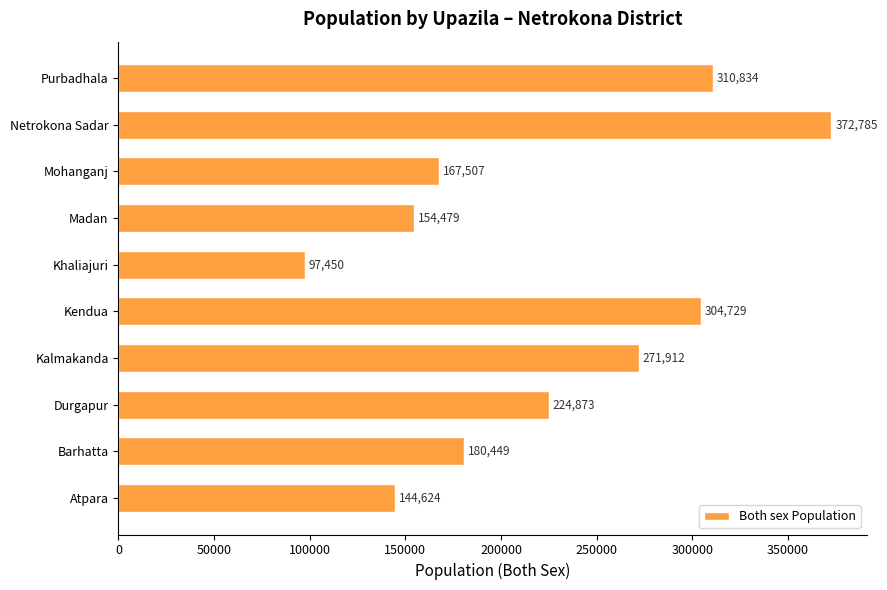

What is the difference between the second highest and second lowest values?

166210